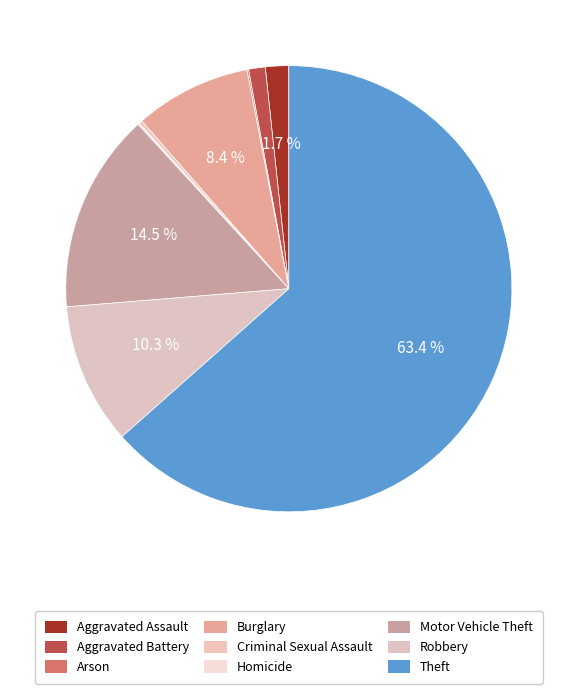

Which category has the smallest portion of the pie?

Arson